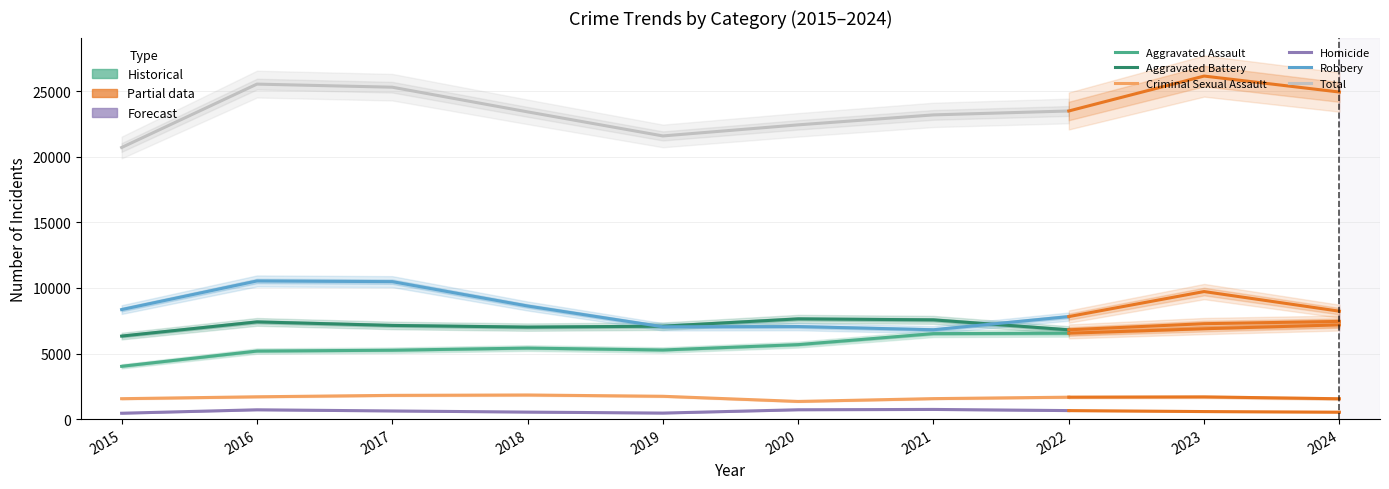

Is this an area chart (filled region under the line)?

No